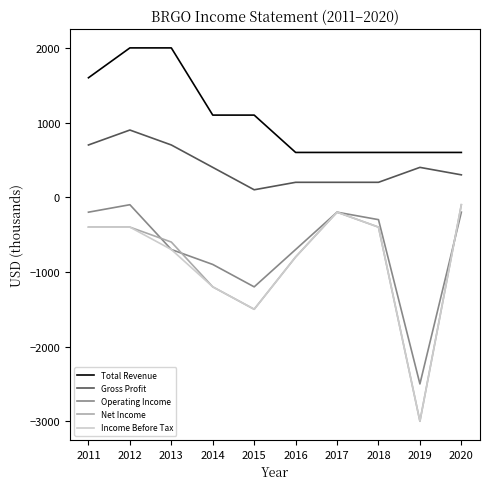

Where does the Total Revenue series first go above 1100?

2011